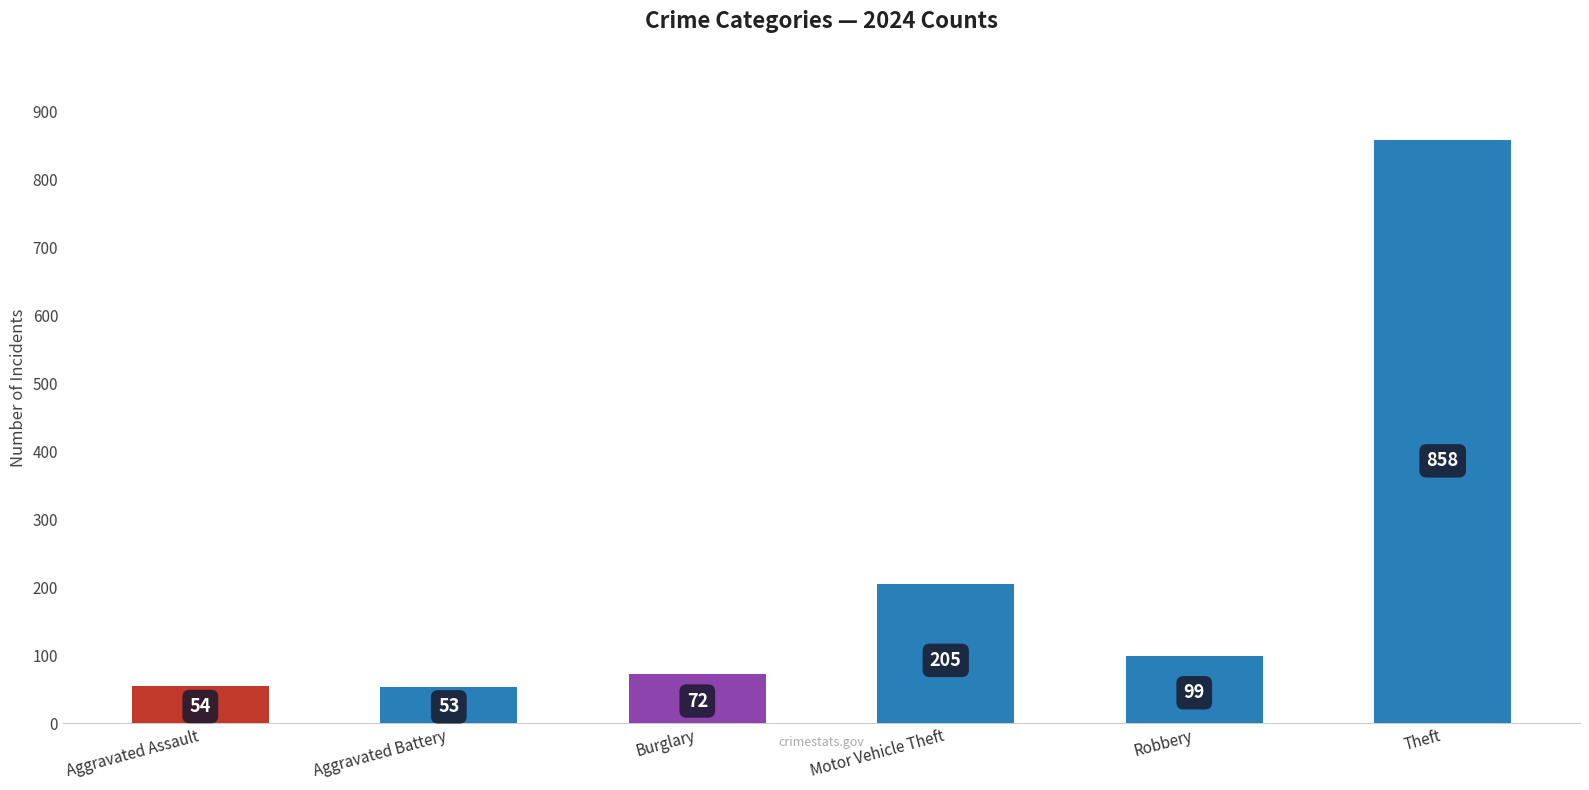

At which label is the value closest to 455?

Motor Vehicle Theft